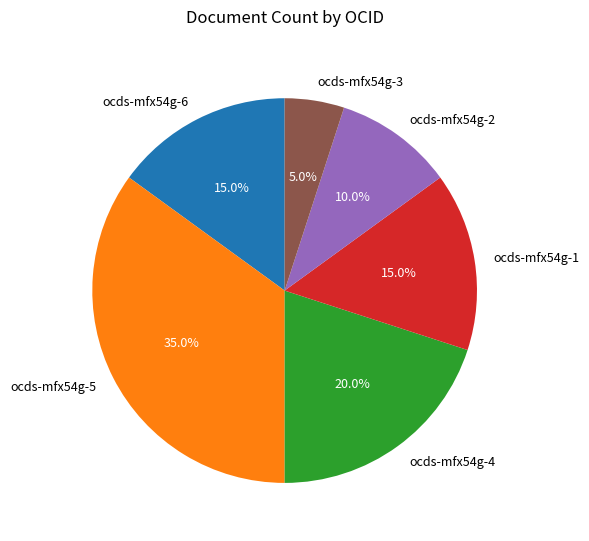

To the nearest percent, what is the combined percentage of ocds-mfx54g-5 and ocds-mfx54g-1?

50%